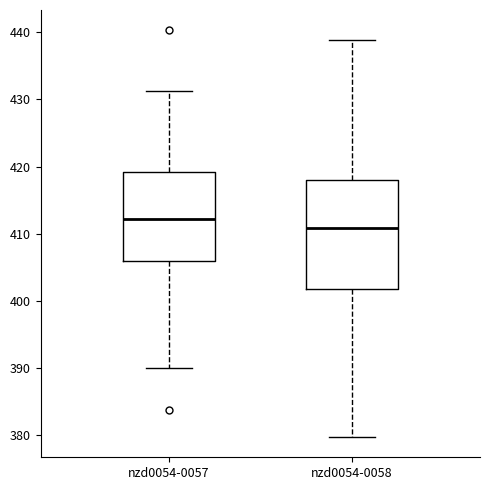

Where does the lower whisker of the box for nzd0054-0058 end on the y-axis? The values are not printed on the chart, so give them approximately, as read against the axis.

380